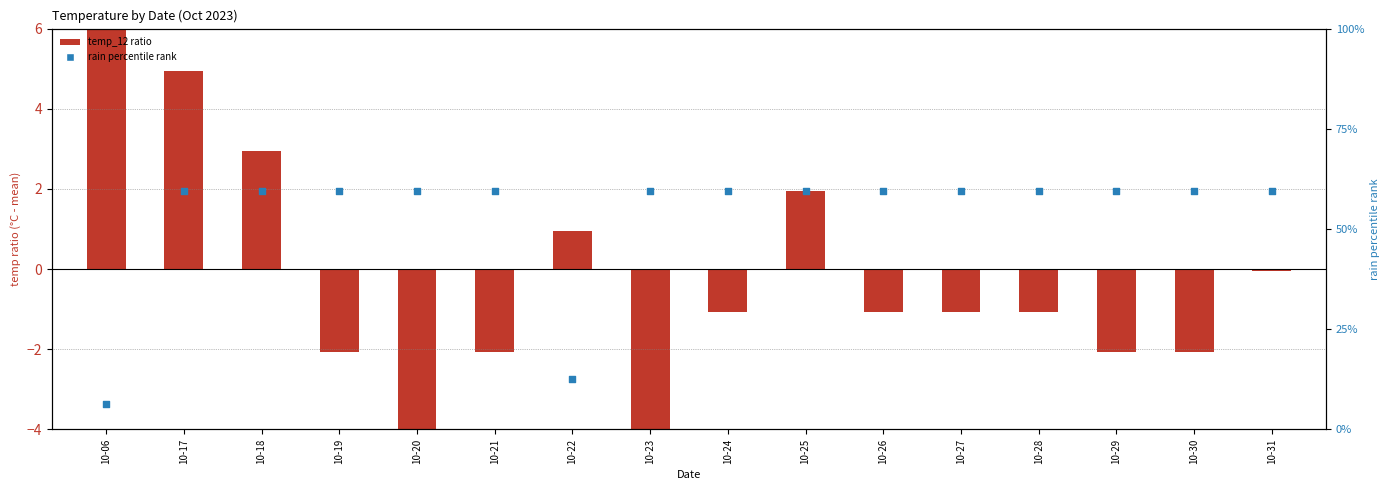

Which series has the largest total across all categories?

rain percentile rank